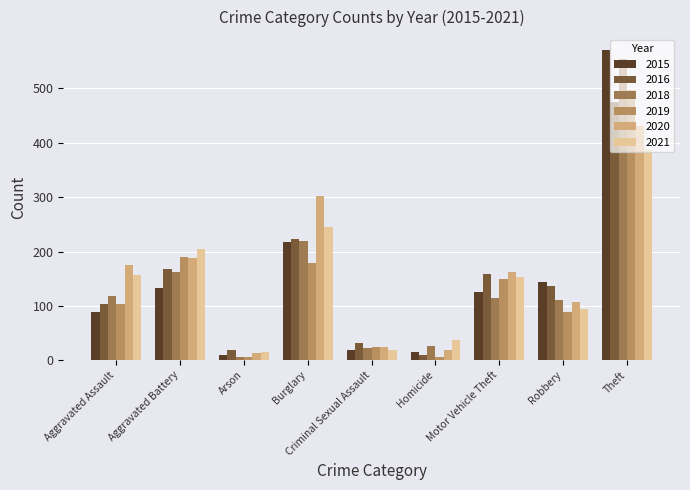

What is the label of the 4th bar from the left?

Burglary